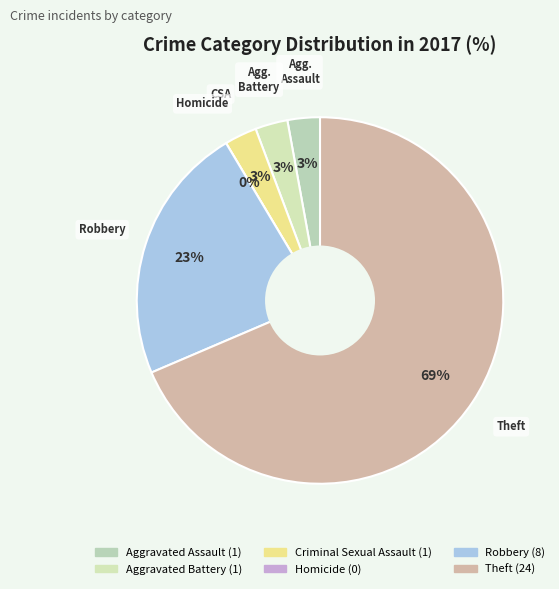

True or false: Aggravated Assault accounts for 1% of the total.

False